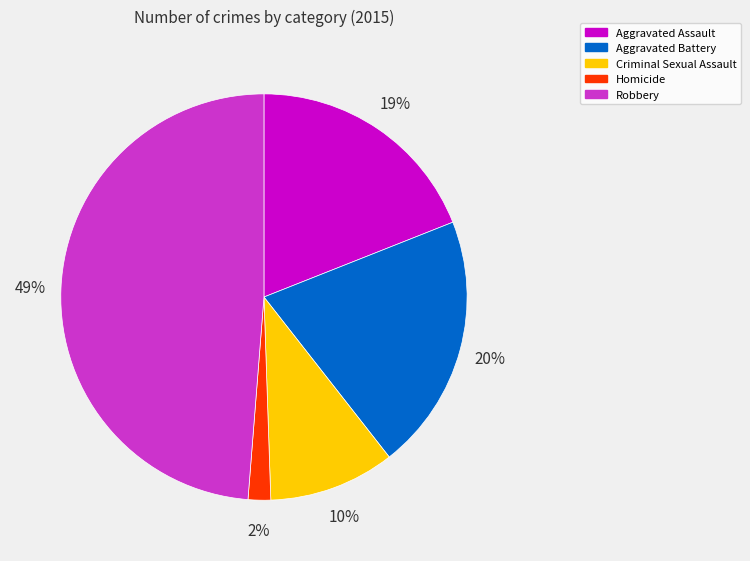

True or false: Aggravated Assault accounts for 27% of the total.

False